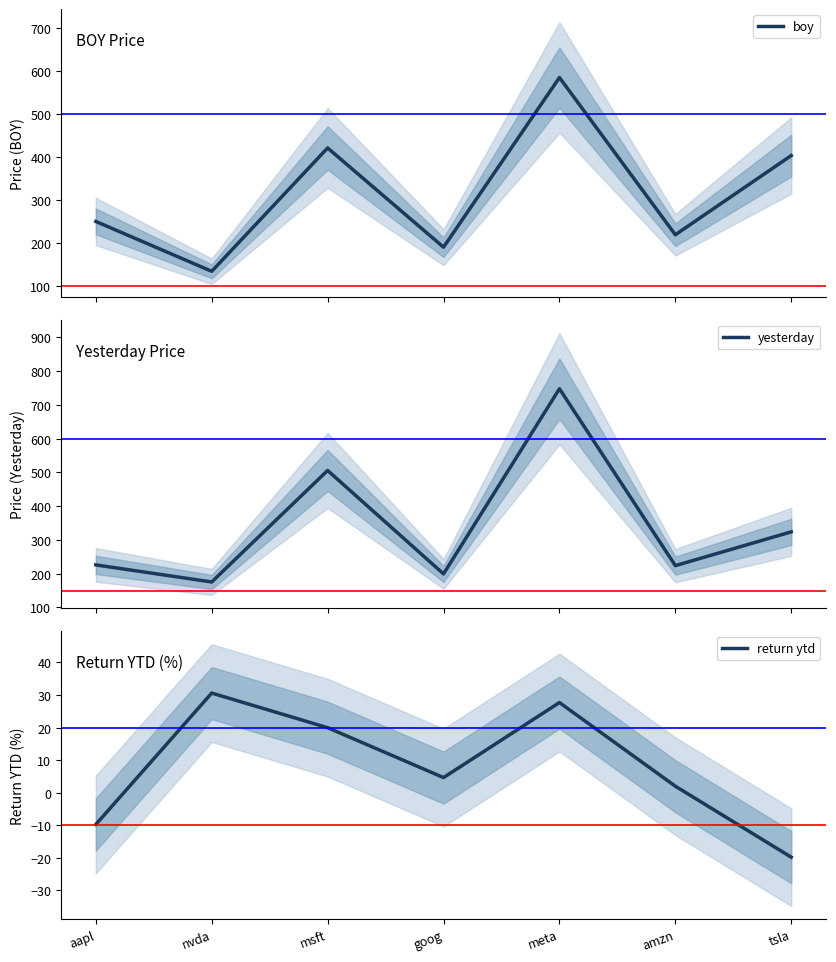

What is the greatest value displayed?

747.7